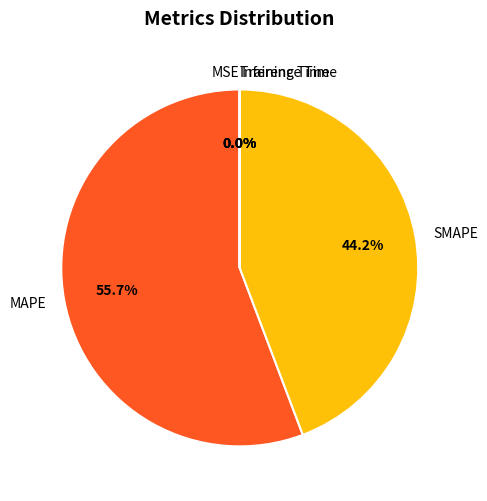

What is the majority slice?

MAPE